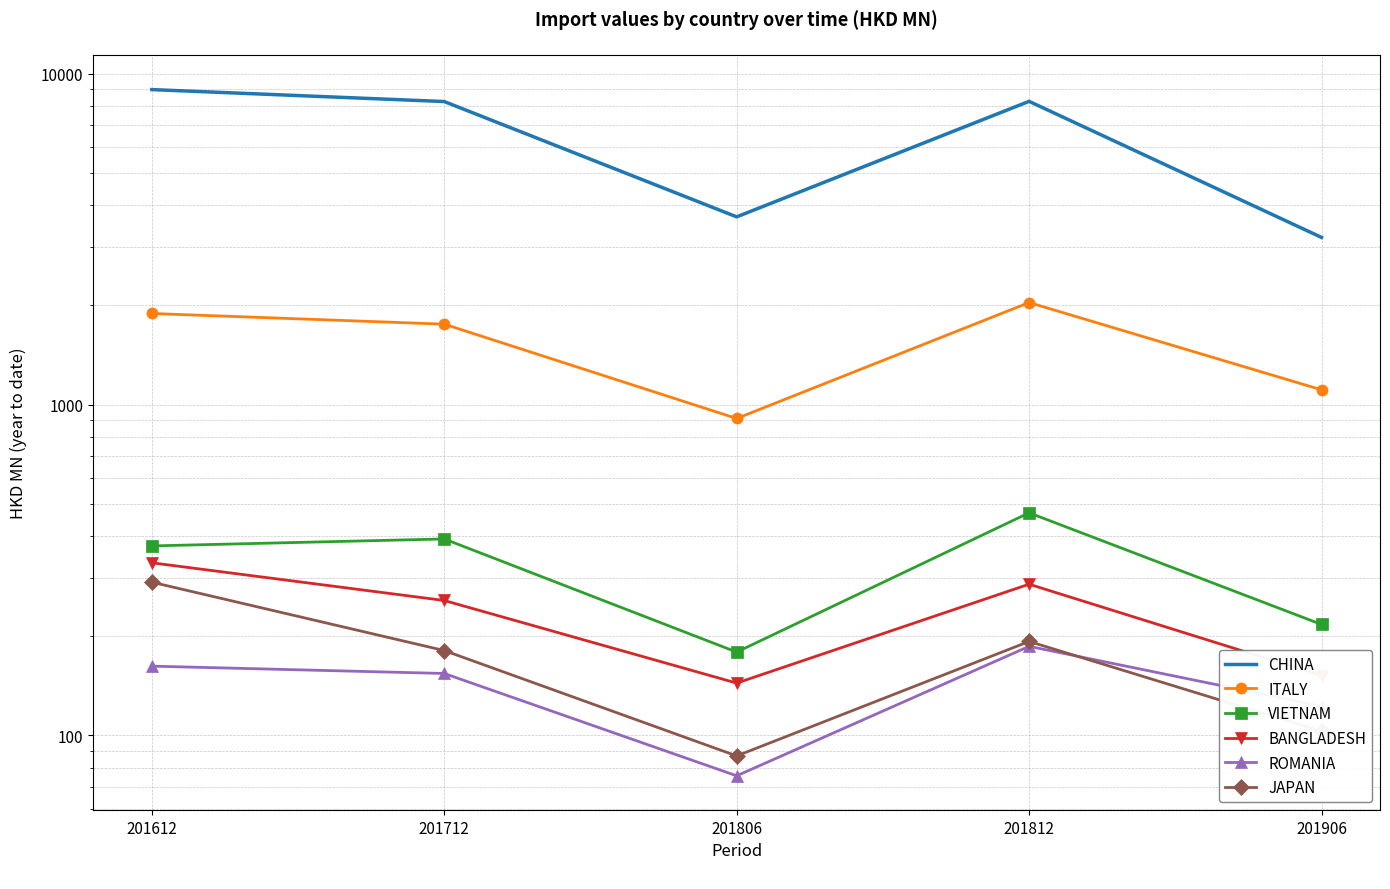

Where is the first local minimum for VIETNAM?

201806